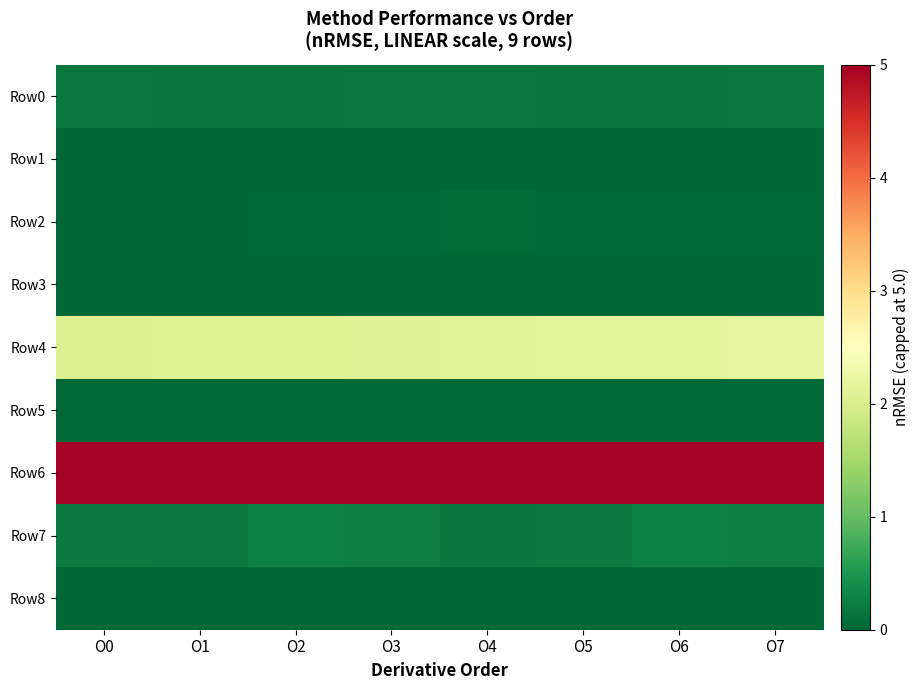

Reading right to left, what are all the values shown in this chart?

Row0: O7=0.2	O6=0.2	O5=0.2	O4=0.2	O3=0.2	O2=0.2	O1=0.2	O0=0.2
Row1: O7=0.0	O6=0.0	O5=0.0	O4=0.0	O3=0.0	O2=0.0	O1=0.0	O0=0.0
Row2: O7=0.0	O6=0.0	O5=0.0	O4=0.0	O3=0.0	O2=0.0	O1=0.0	O0=0.0
Row3: O7=0.0	O6=0.0	O5=0.0	O4=0.0	O3=0.0	O2=0.0	O1=0.0	O0=0.0
Row4: O7=2.2	O6=2.2	O5=2.1	O4=2.1	O3=2.1	O2=2.1	O1=2.1	O0=2.1
Row5: O7=0.0	O6=0.0	O5=0.0	O4=0.0	O3=0.0	O2=0.0	O1=0.0	O0=0.0
Row6: O7=5.0	O6=5.0	O5=5.0	O4=5.0	O3=5.0	O2=5.0	O1=5.0	O0=5.0
Row7: O7=0.2	O6=0.3	O5=0.2	O4=0.2	O3=0.2	O2=0.3	O1=0.2	O0=0.2
Row8: O7=0.0	O6=0.0	O5=0.0	O4=0.0	O3=0.0	O2=0.0	O1=0.0	O0=0.0